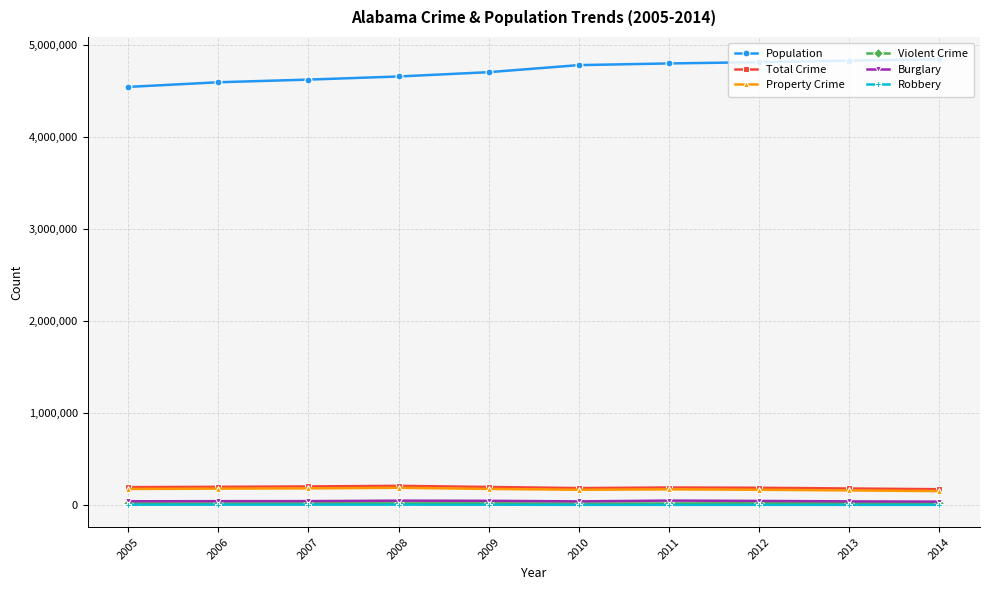

What is the approximate value of Property Crime at 2011, to the nearest 50?

173200